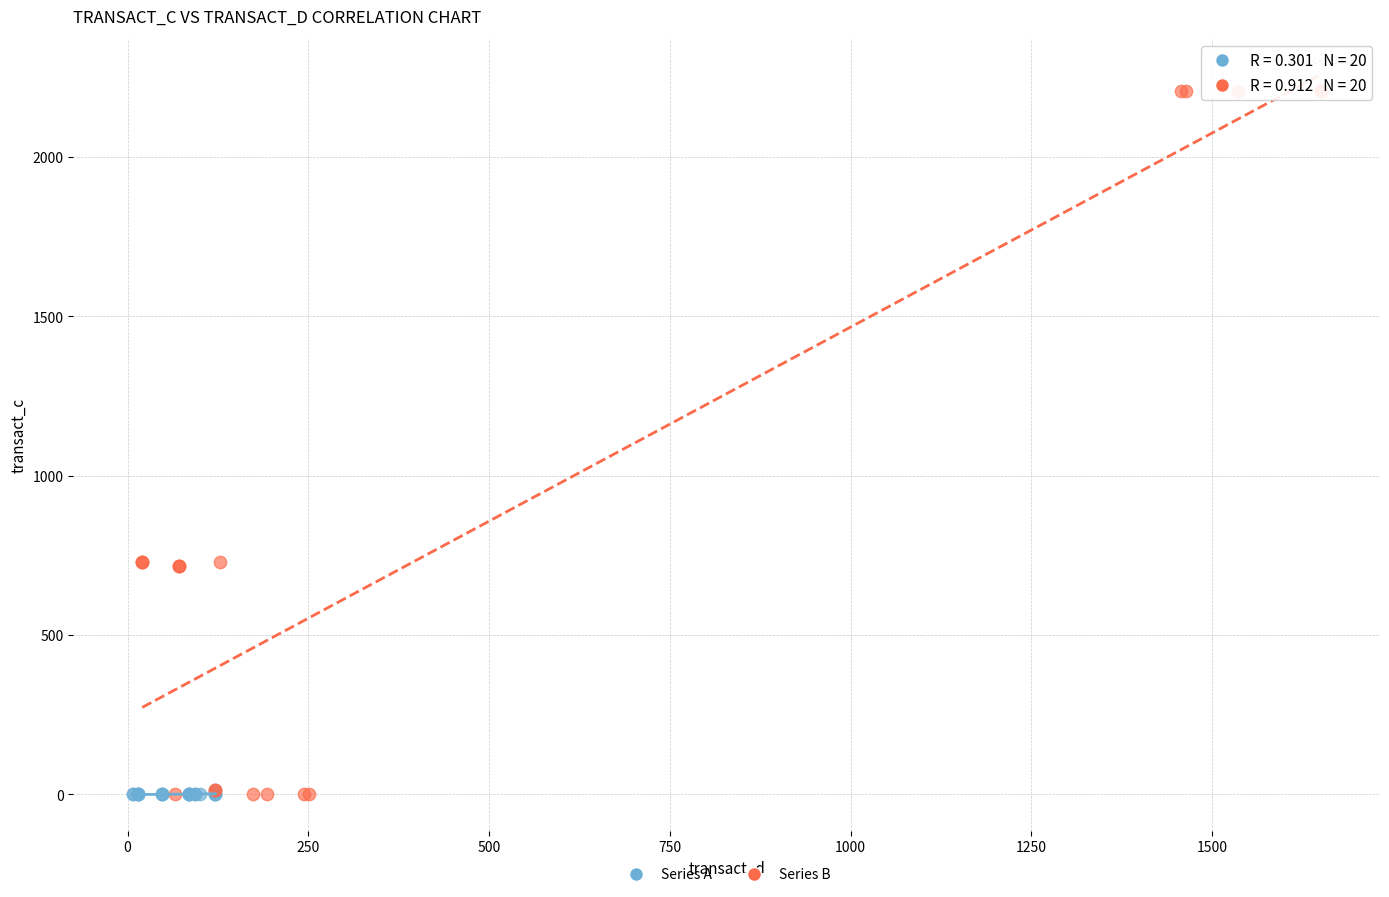

Which series contains the highest Y value?

Series B